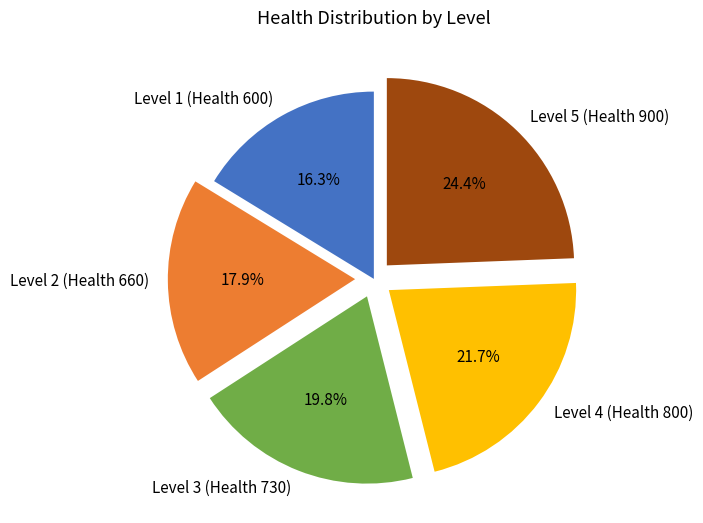

Is it true that Level 5 (Health 900) is 24% of the pie?

True